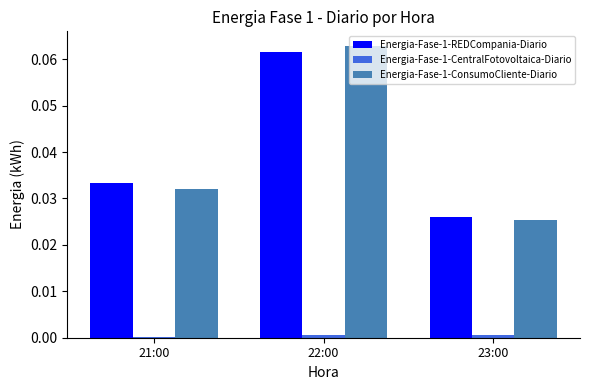

At which category does the chart reach its peak across all series?

22:00